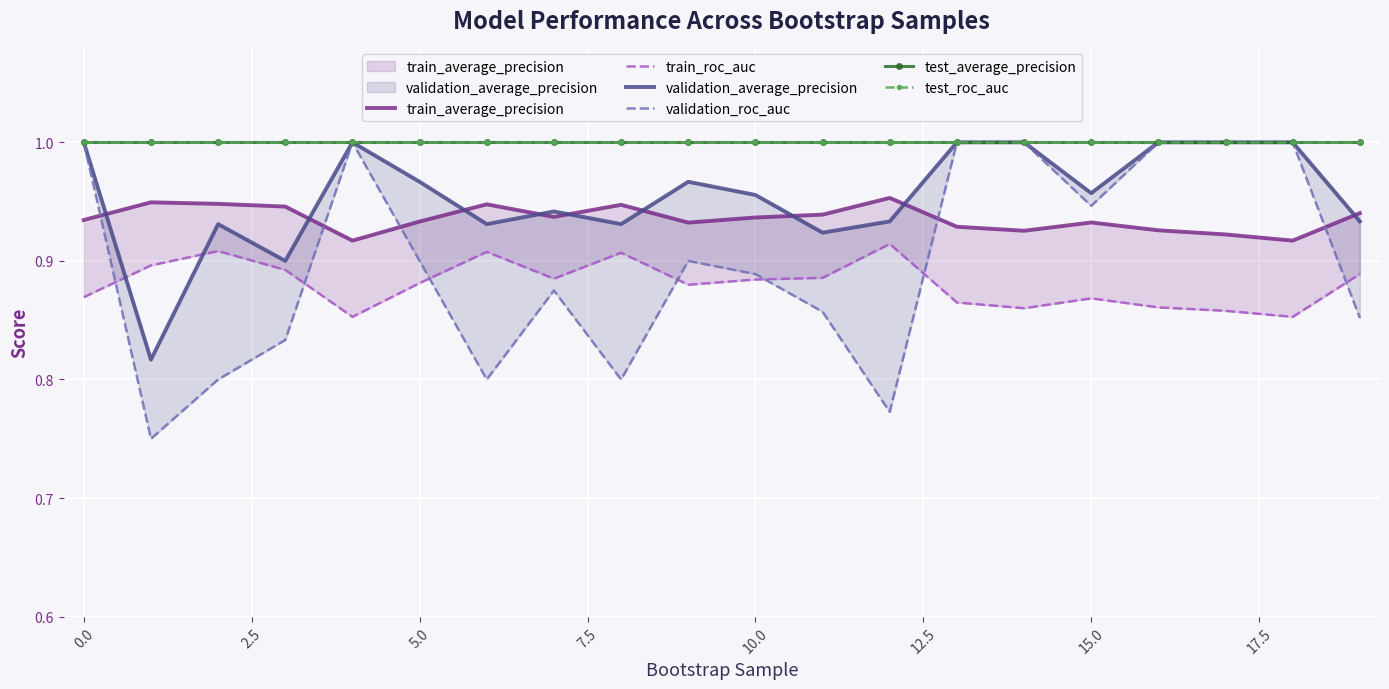

True or false: validation_average_precision has more than 0 interior local peaks.

True